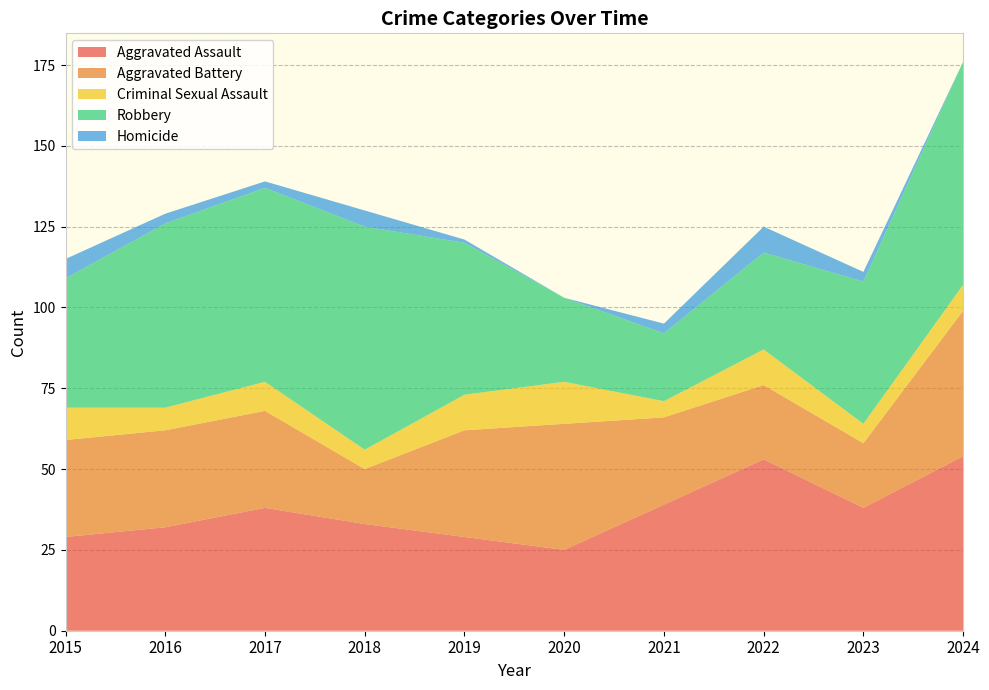

Reading left to right, what are all the values shown in this chart?

Aggravated Assault: 29	32	38	33	29	25	39	53	38	54
Aggravated Battery: 30	30	30	17	33	39	27	23	20	45
Criminal Sexual Assault: 10	7	9	6	11	13	5	11	6	8
Robbery: 40	57	60	69	47	26	21	30	44	69
Homicide: 6	3	2	5	1	0	3	8	3	0